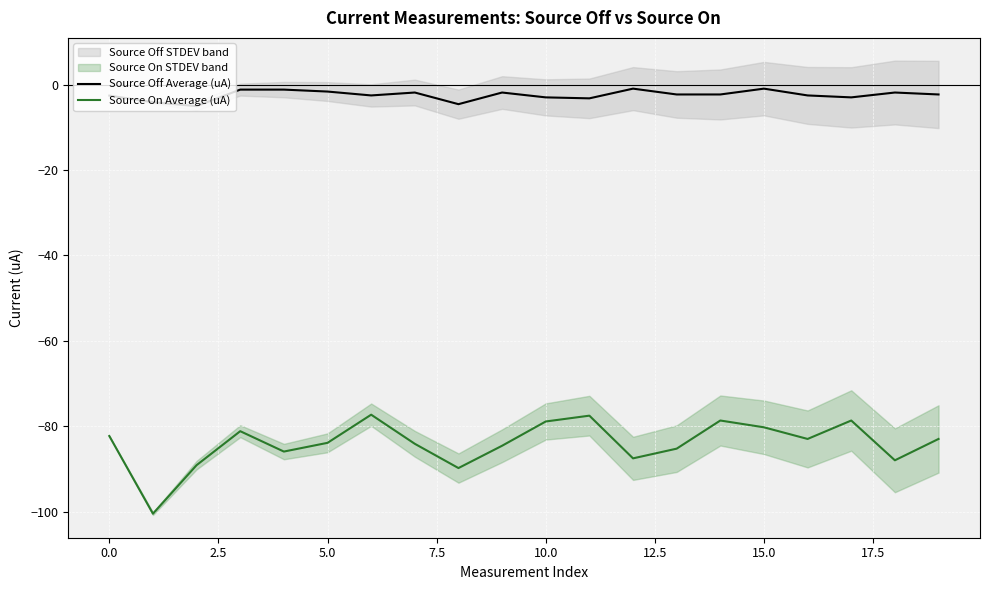

What is the difference between the maximum and minimum values in the Source Off Average (uA) series?

4.1